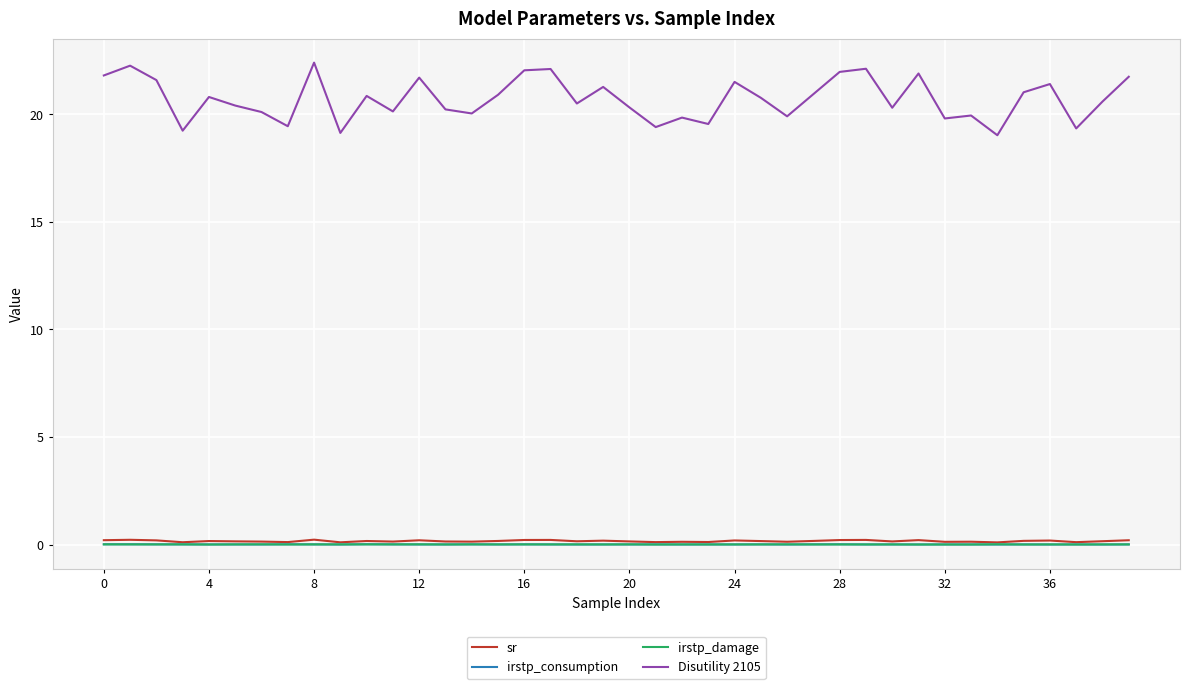

What is the greatest value displayed?

22.4